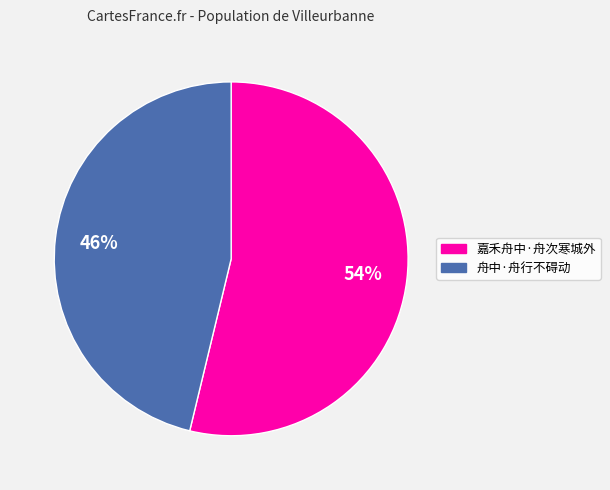

Is there a majority slice in this chart?

Yes